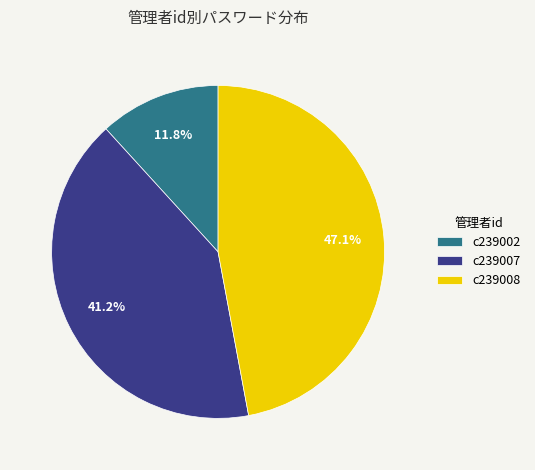

Which slice is the largest?

c239008